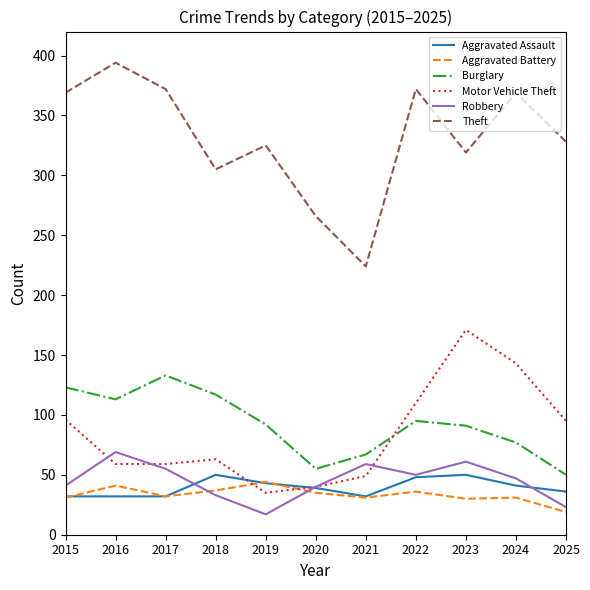

Which series has the largest total across all categories?

Theft